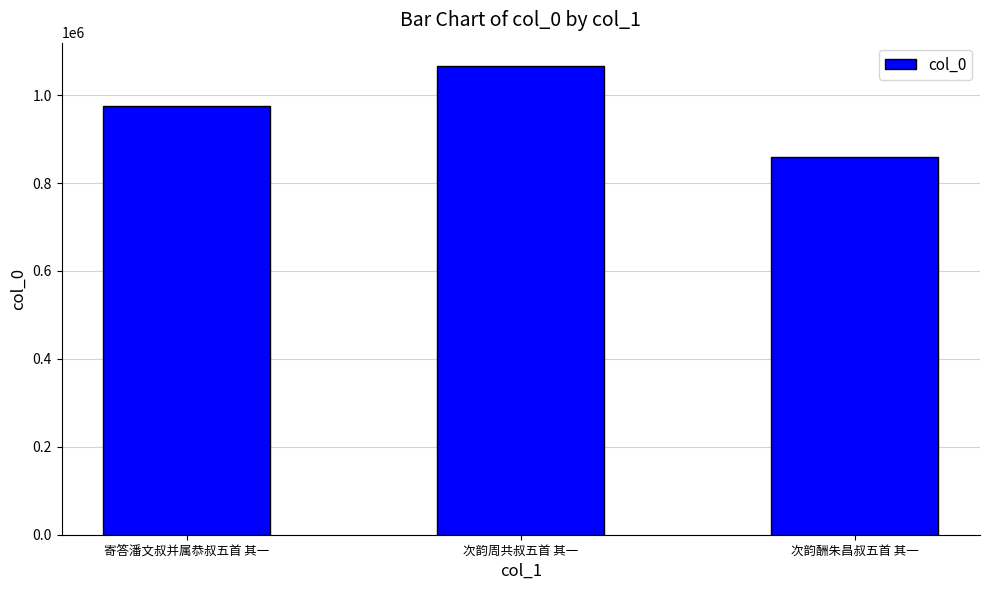

What is the label of the 2nd bar from the right?

次韵周共叔五首 其一